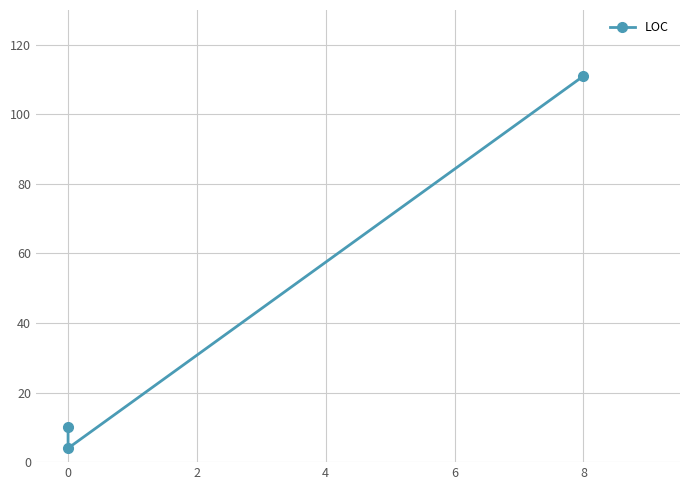

Reading right to left, what are all the values shown in this chart?

111	4	10